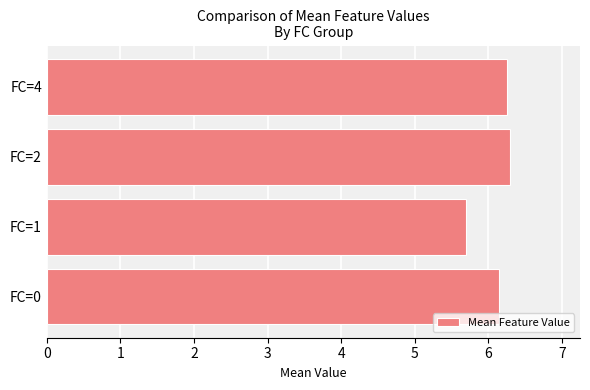

The value at FC=1 is 5.7. True or false?

True